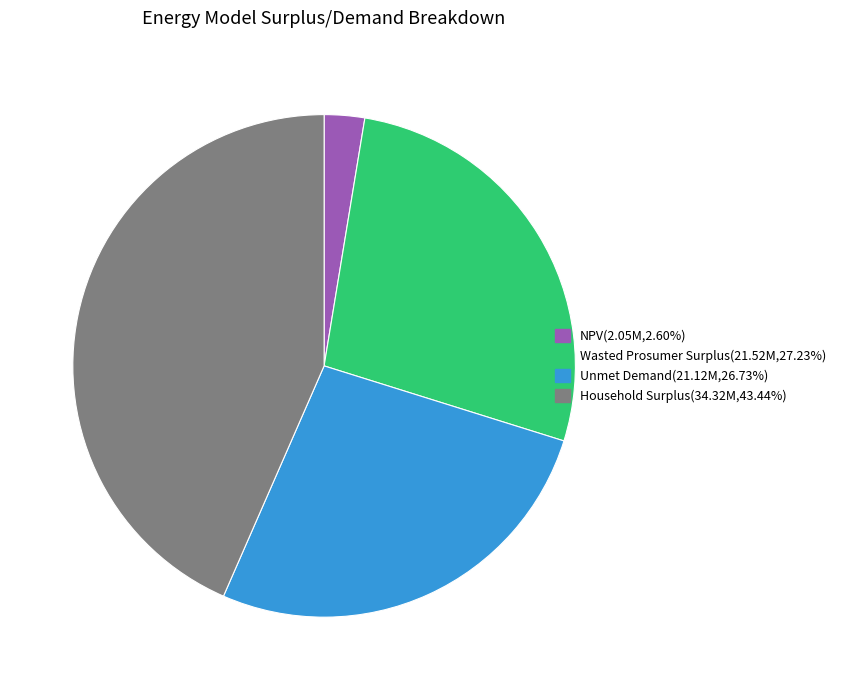

The Household Surplus slice represents 49% of the pie. True or false?

False